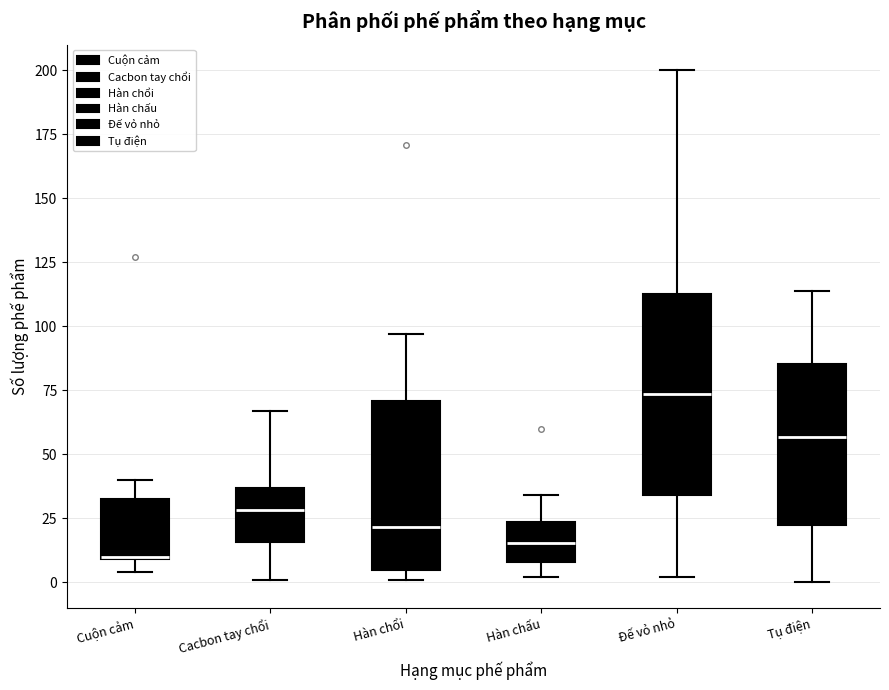

Reading left to right, read every box against the y-axis: the position of its median line, the range the box covers, and the ends of its whiskers. The values are not printed on the chart, so give them approximately, as read against the axis.

Cuộn cảm: median 10, box 10 to 35, whiskers 5 to 40
Cacbon tay chổi: median 30, box 15 to 35, whiskers 0 to 65
Hàn chổi: median 20, box 5 to 70, whiskers 0 to 95
Hàn chấu: median 15, box 10 to 25, whiskers 0 to 35
Đế vỏ nhỏ: median 75, box 35 to 115, whiskers 0 to 200
Tụ điện: median 55, box 25 to 85, whiskers 0 to 115